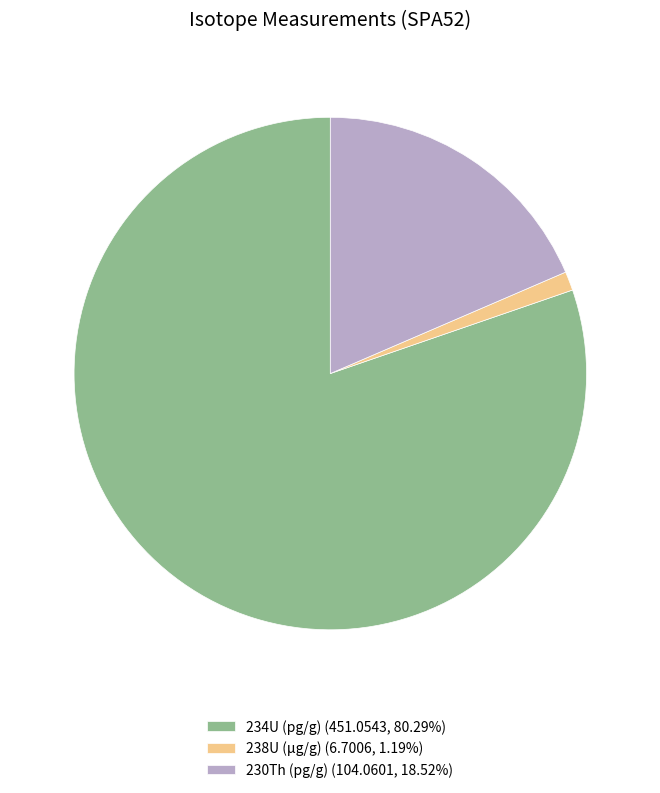

Which slice is the largest?

234U (pg/g)